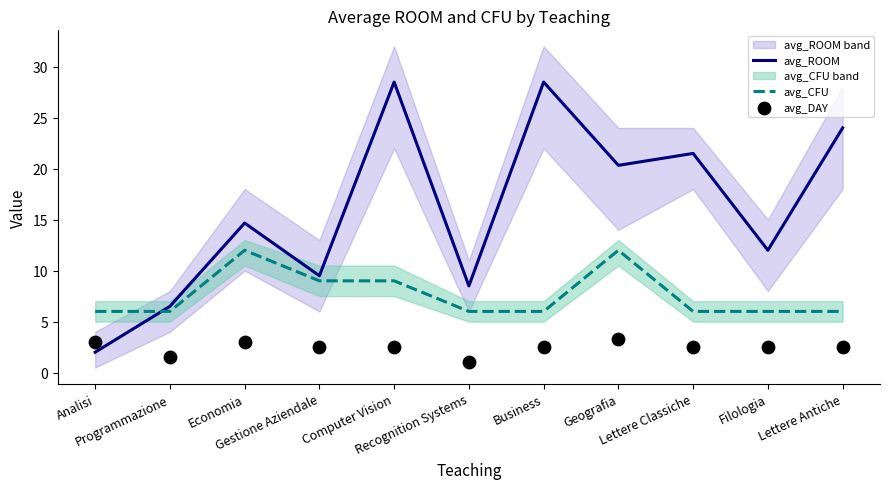

Which series reaches the maximum Y coordinate?

avg_ROOM